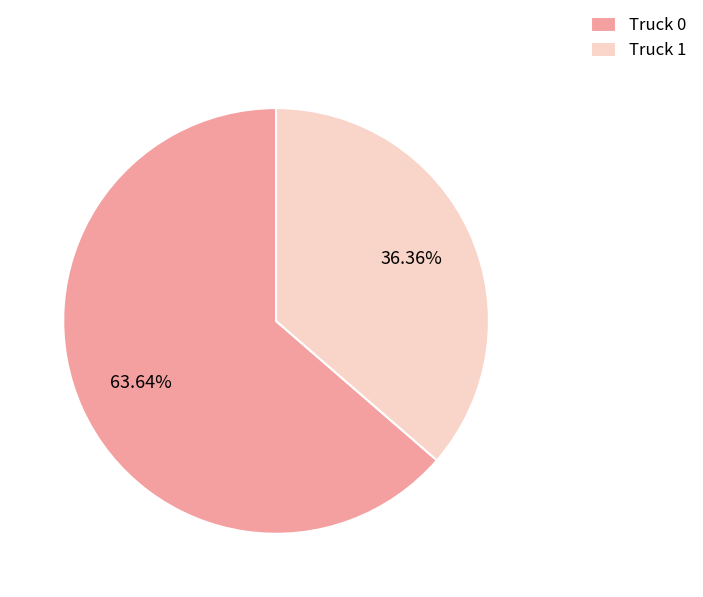

To the nearest percent, what is the average slice percentage?

50%